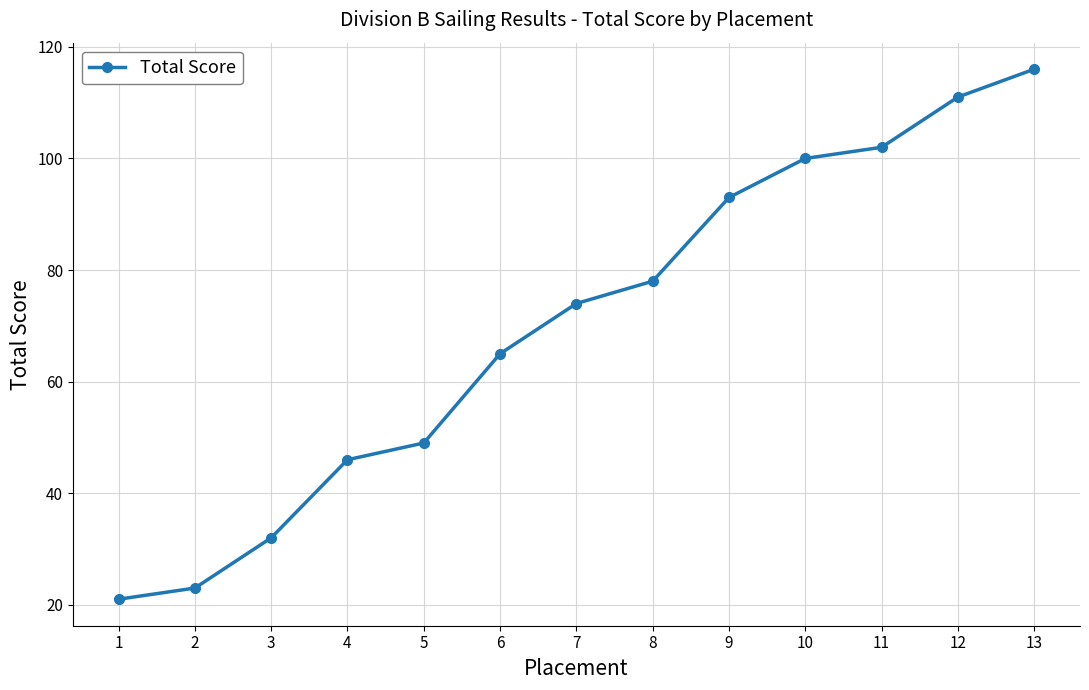

Is it true that the value at 5 is 19?

False